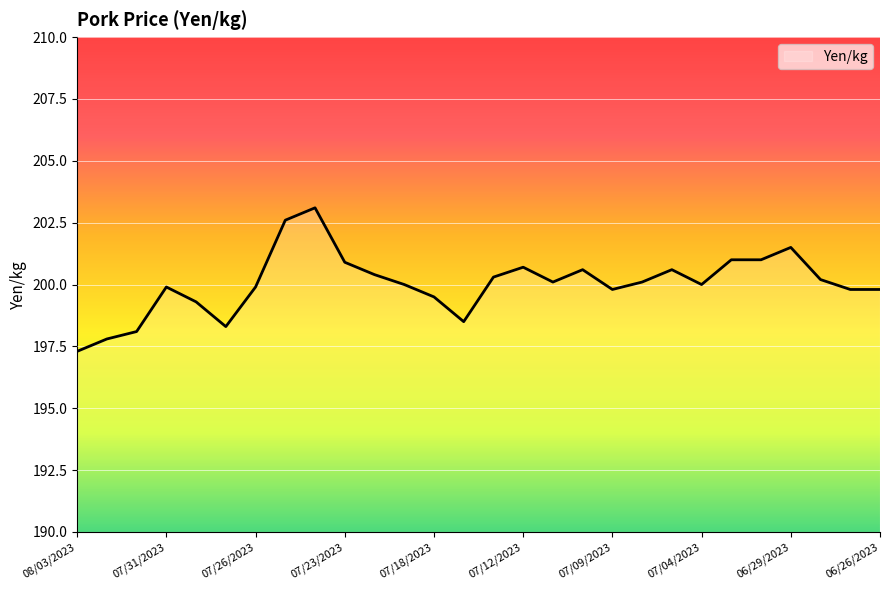

How many lines are shown in the chart?

1